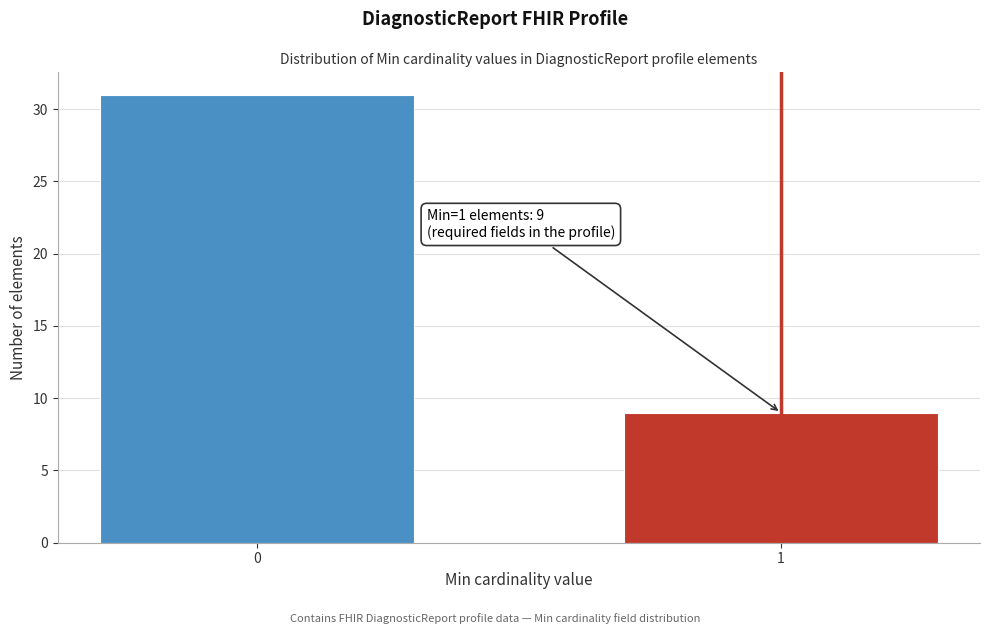

Reading left to right, transcribe all the data shown in this chart.

0=31	1=9